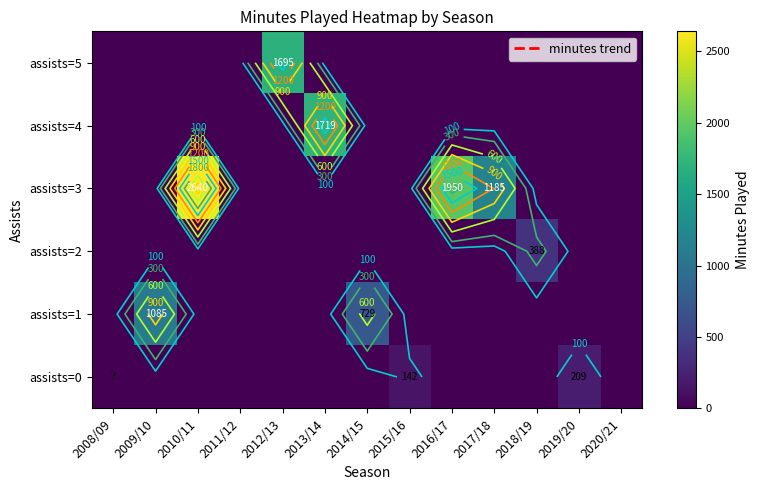

What is the difference between the highest and lowest values at 2014/15?

729